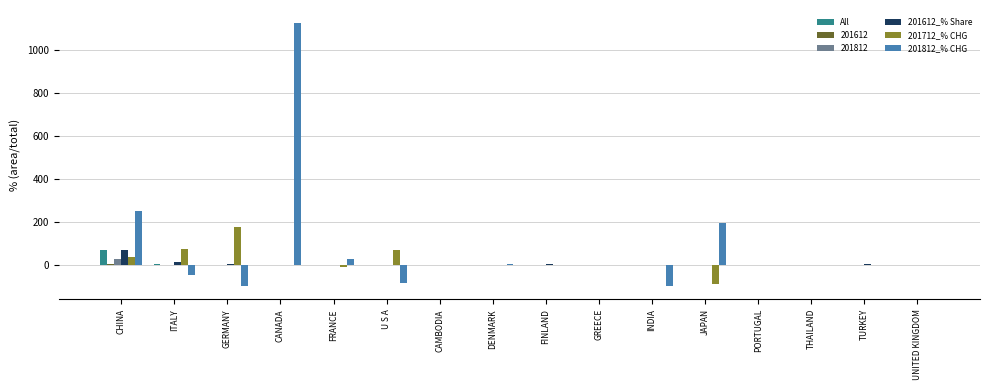

Is it true that 201712_% CHG equals -121.3 at UNITED KINGDOM?

False